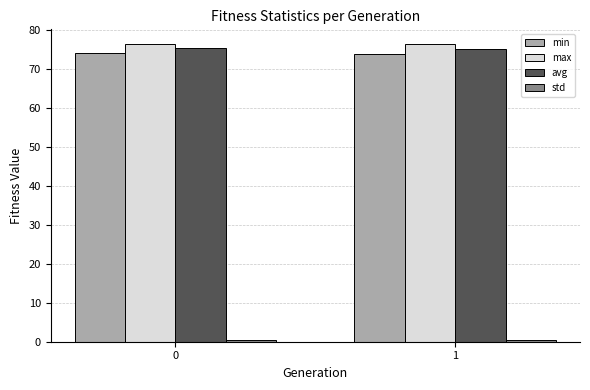

Is it true that avg equals 75.2 at 0?

True